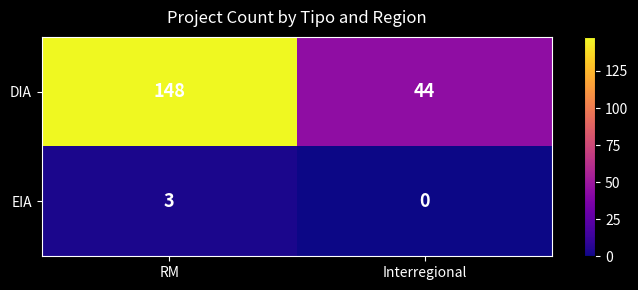

Reading left to right, what are all the values shown in this chart?

DIA: RM=148	Interregional=44
EIA: RM=3	Interregional=0